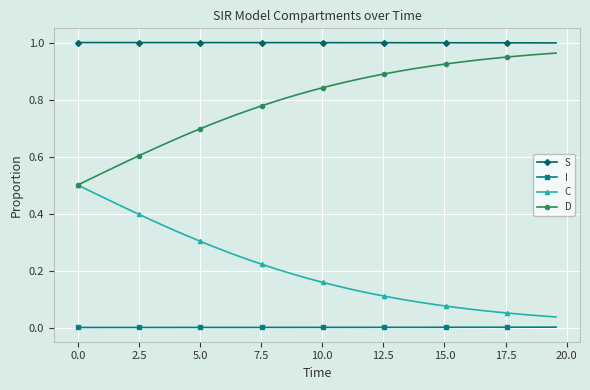

Rank the series by their average value, from highest to lowest.

S, D, C, I